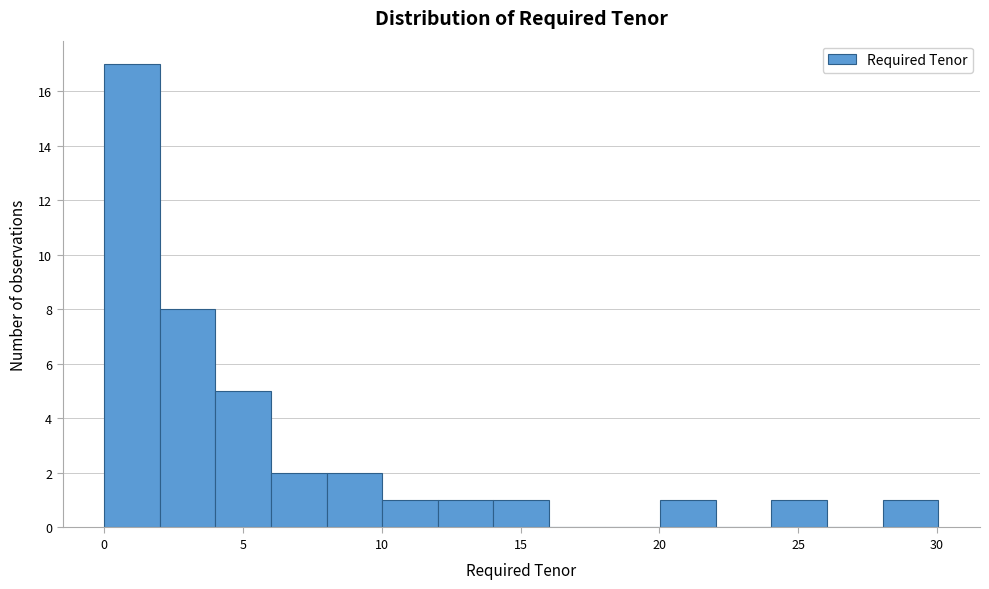

Which range on the x-axis has the tallest bar?

0 to 2